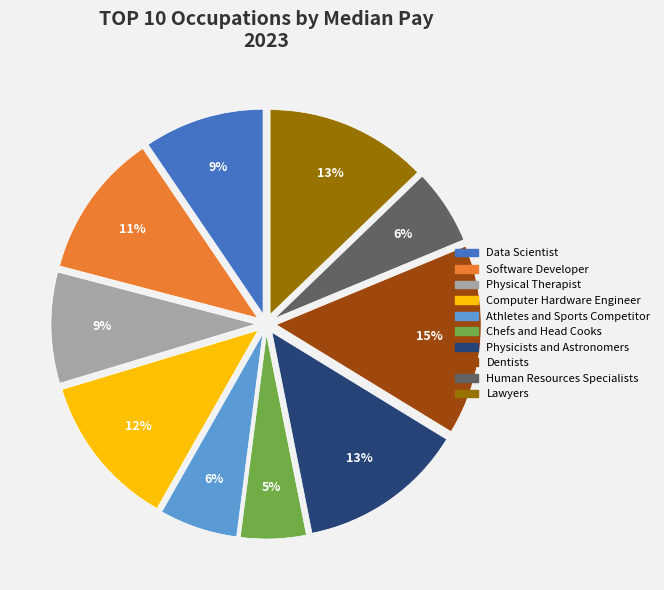

To the nearest percent, what is the difference between the Chefs and Head Cooks and Software Developer slice percentages?

6%